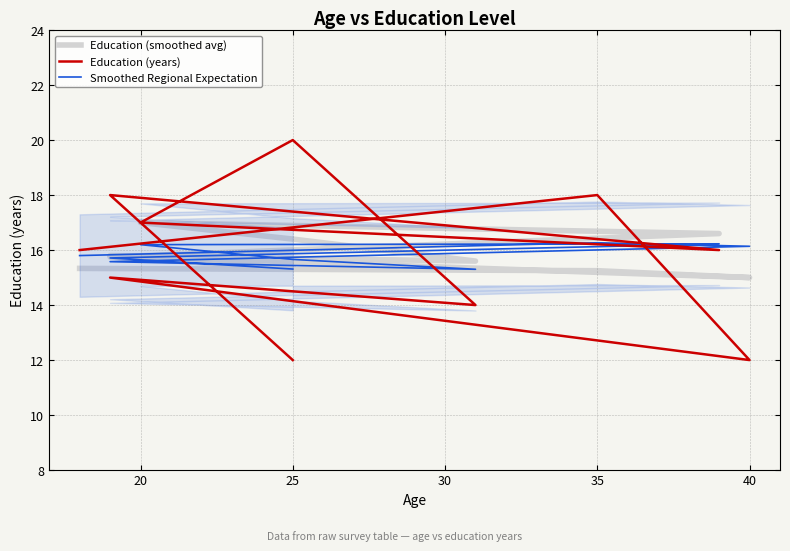

True or false: Smoothed Regional Expectation and Education (years) cross at least once.

True